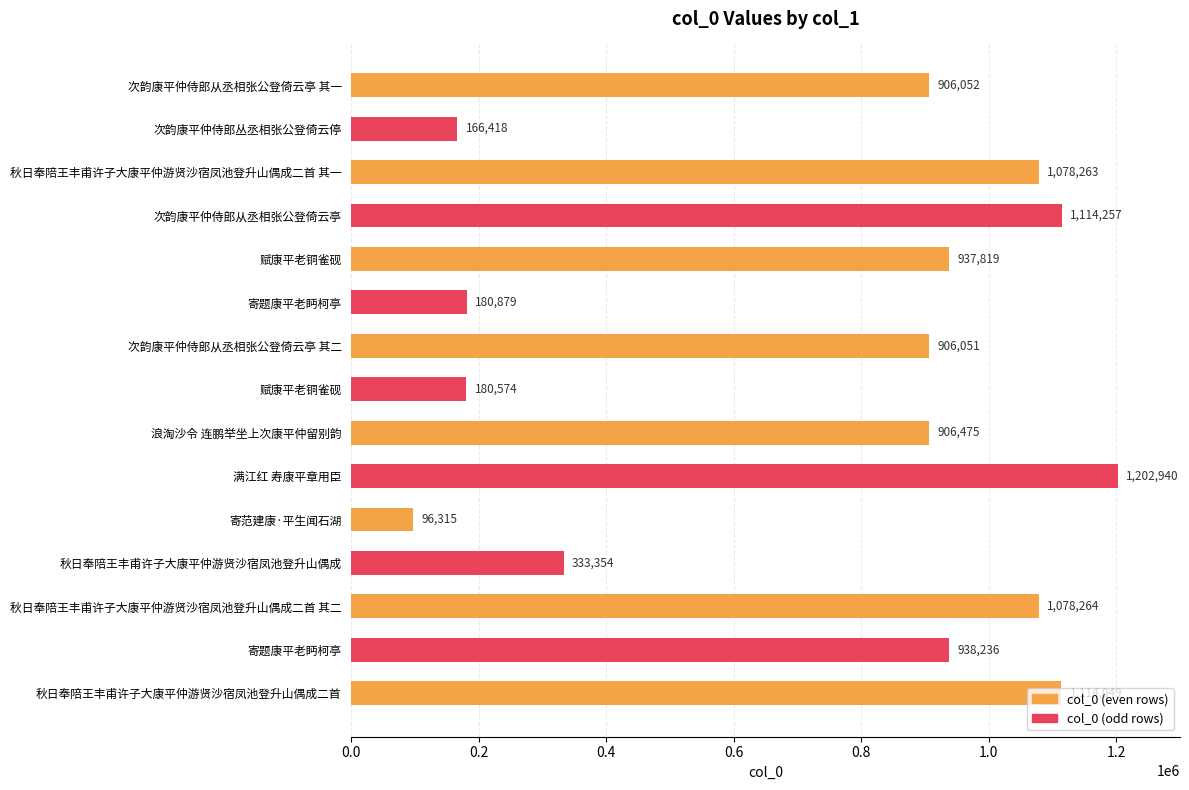

How many data points are less than 906475?

7